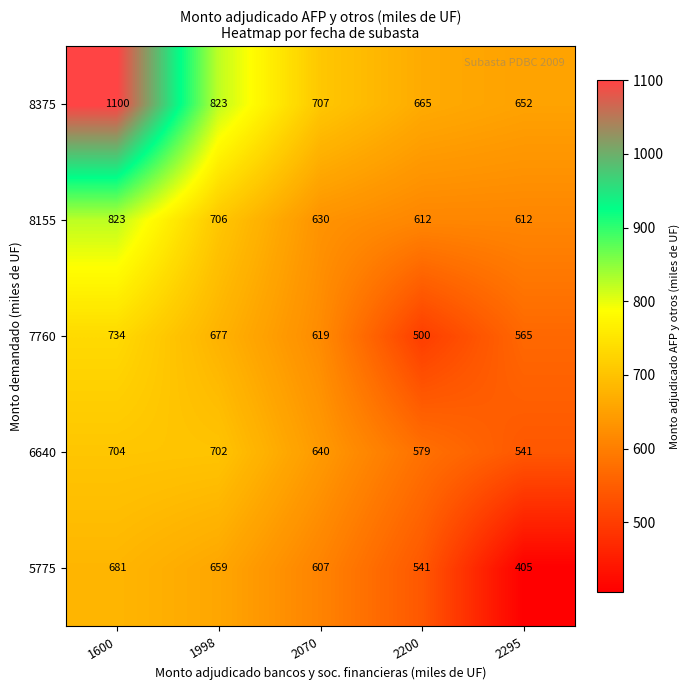

What is the spread (max minus min) of values at 2200?

165